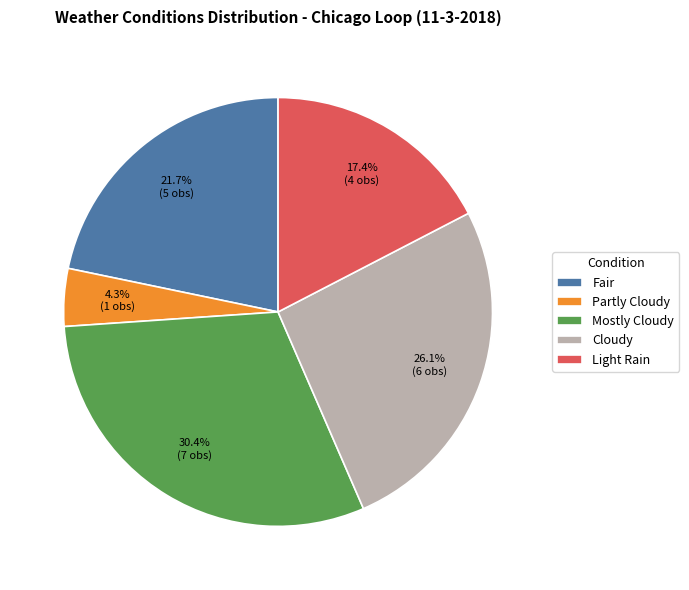

To the nearest percent, what is the difference between the largest and smallest slice percentages?

26%